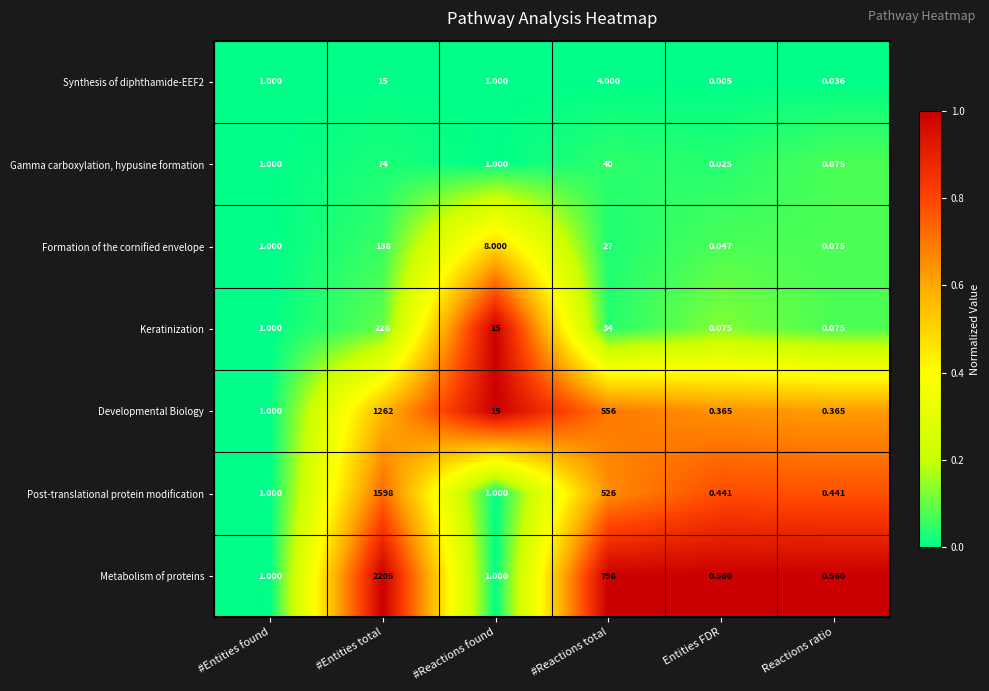

Between #Entities found and #Reactions total, which series saw the biggest shift?

Metabolism of proteins